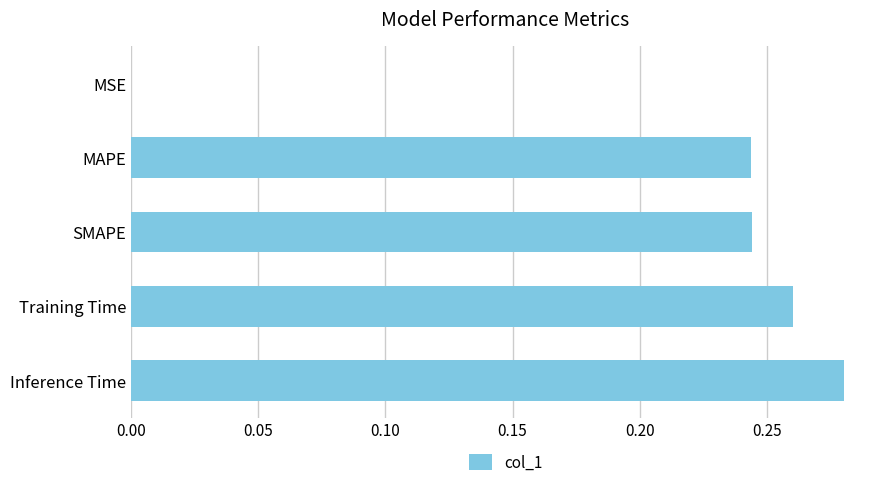

What is the sum of the values at Training Time and Inference Time?

0.5